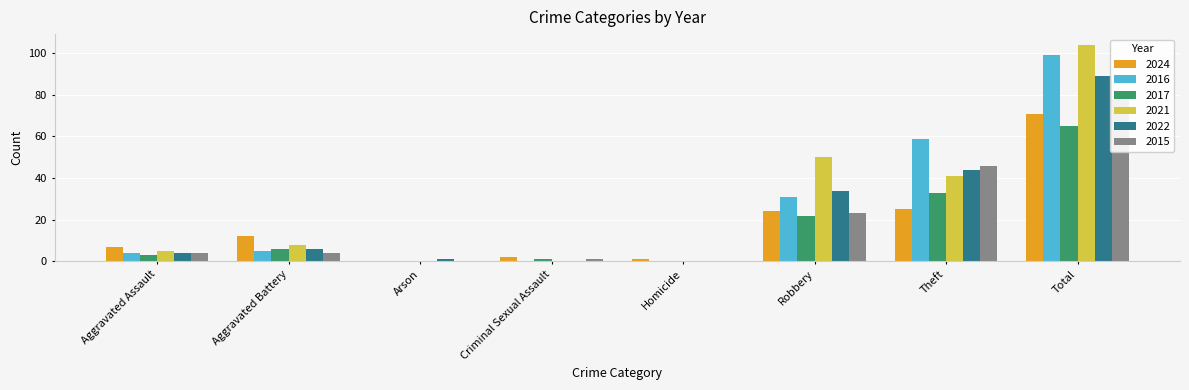

At Aggravated Battery, list the series in order from smallest to largest.

2015, 2016, 2017, 2022, 2021, 2024